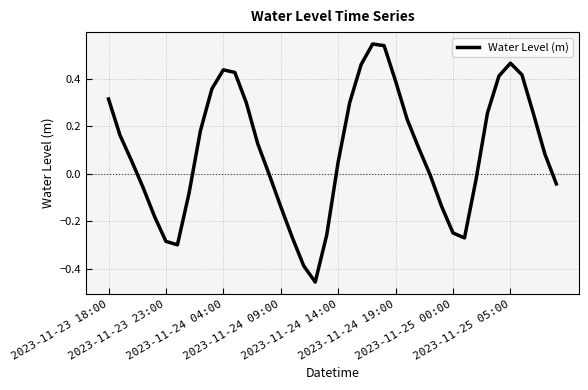

What is the difference between the maximum and minimum values?

1.0